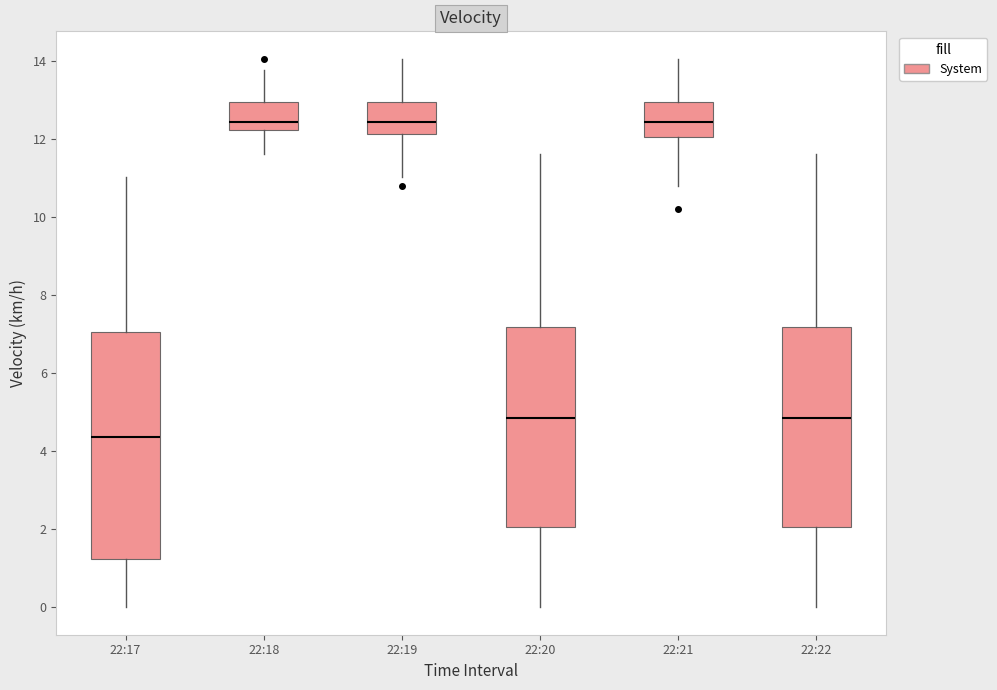

Where does the lower whisker of the box for 22:20 end on the y-axis? The values are not printed on the chart, so give them approximately, as read against the axis.

0.0